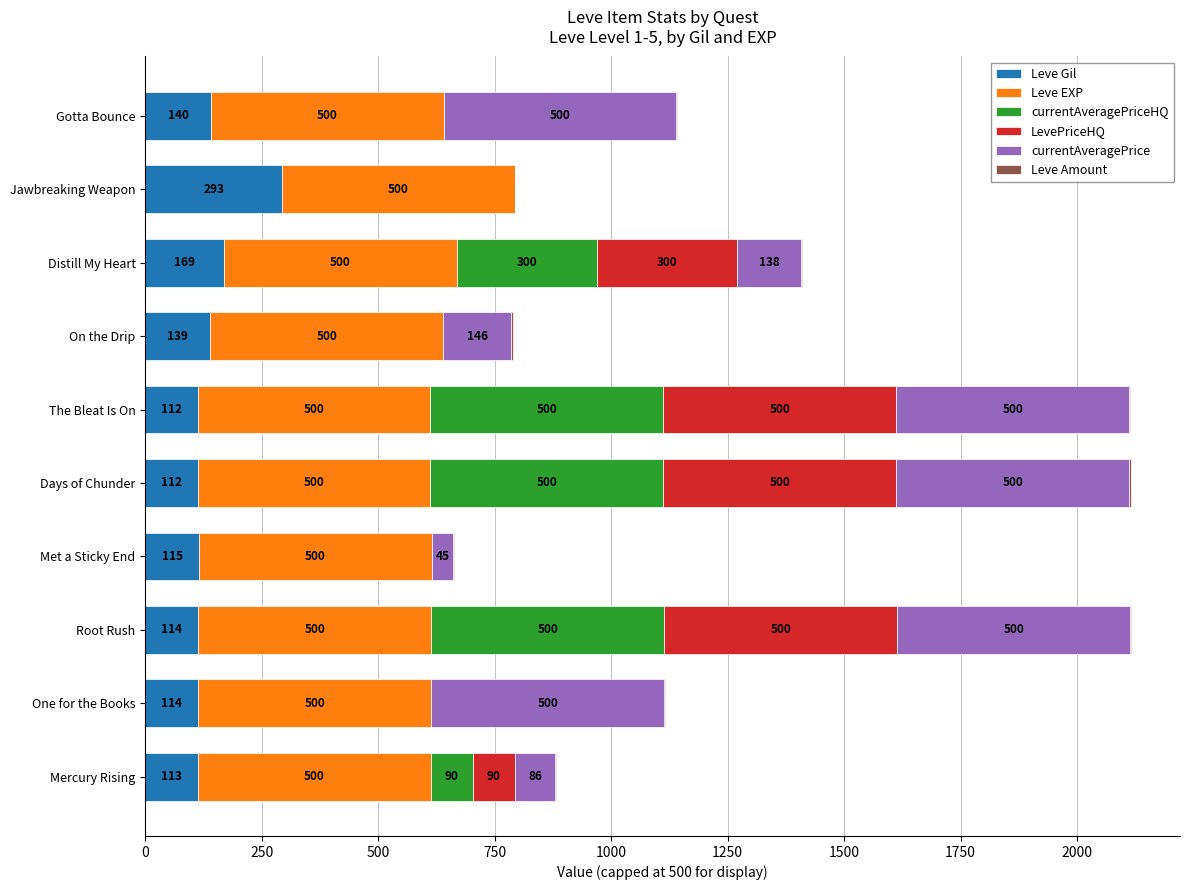

The value of Leve Gil at Distill My Heart is 169.0. True or false?

True